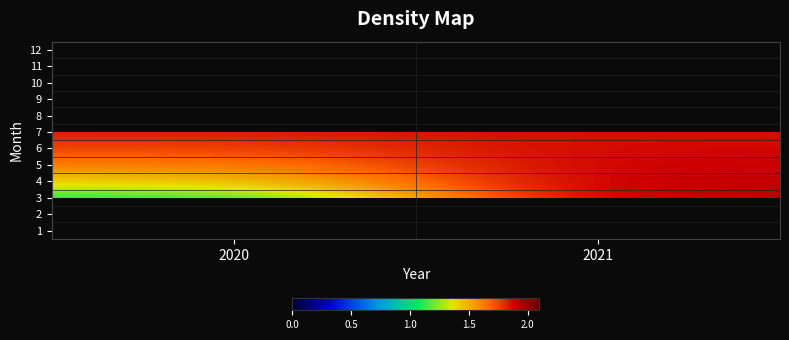

Is it true that 5 equals 1.6 at 2020?

True